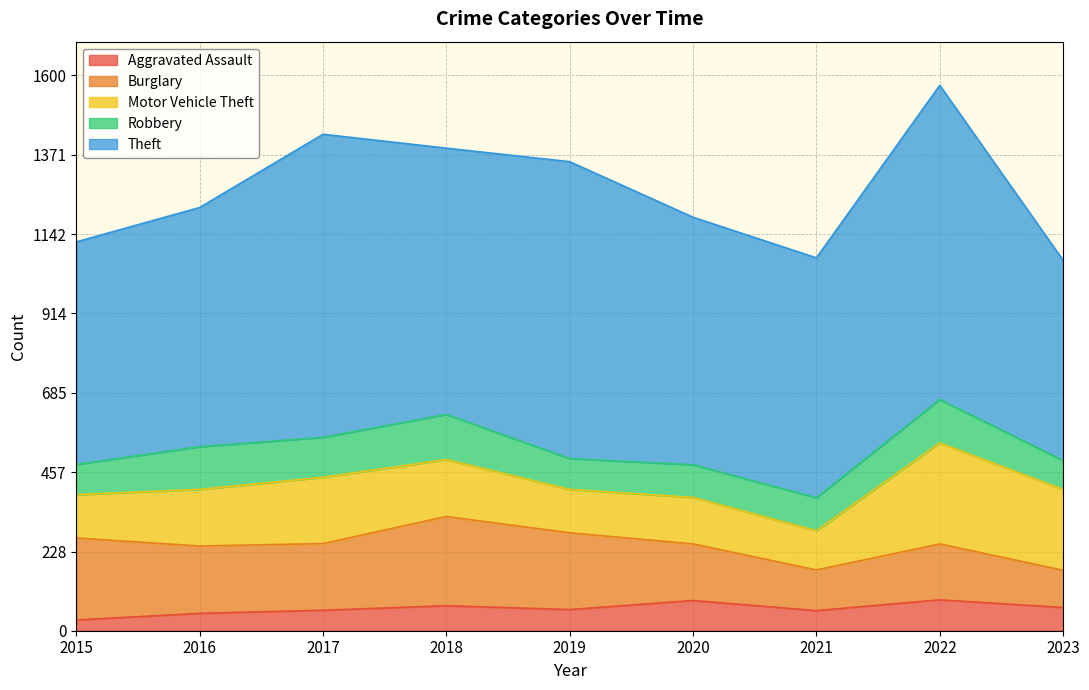

How many interior local peaks does the Theft series have?

3